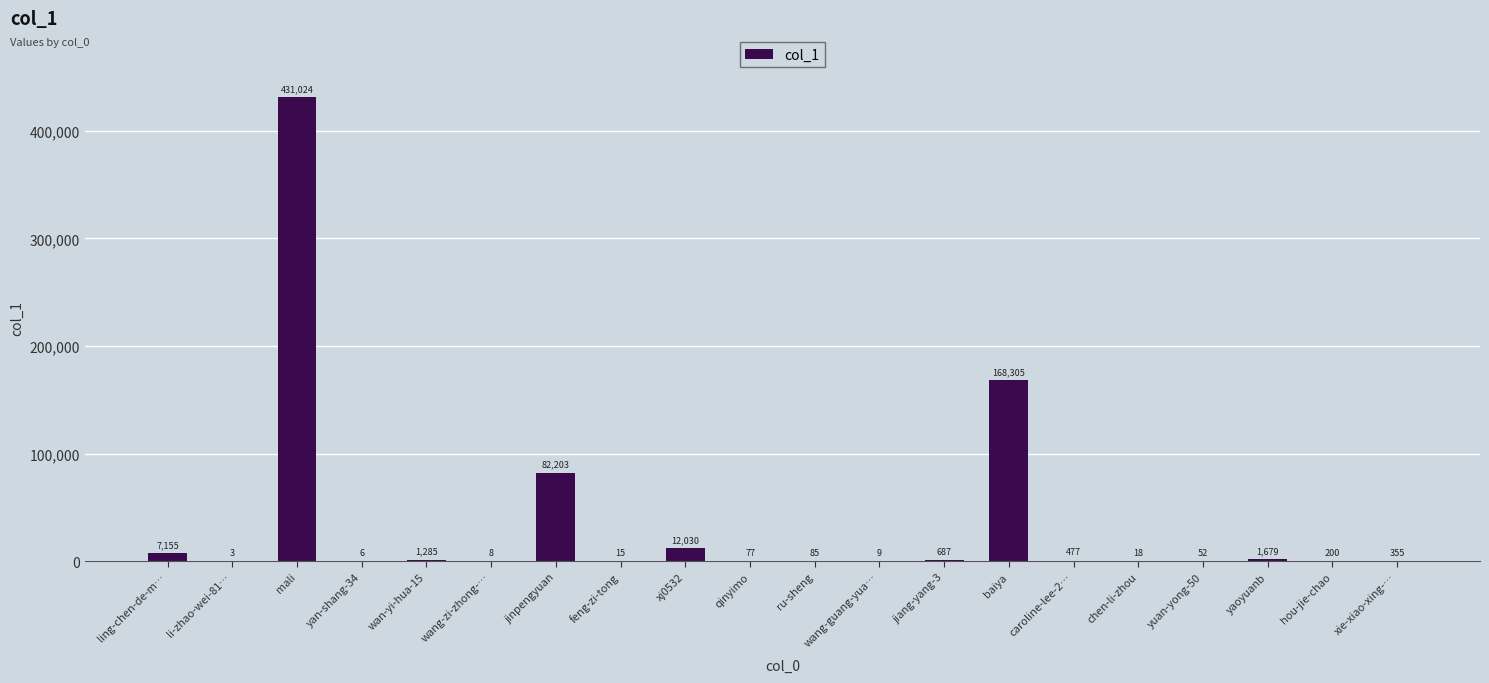

Does the chart contain stacked bars?

No